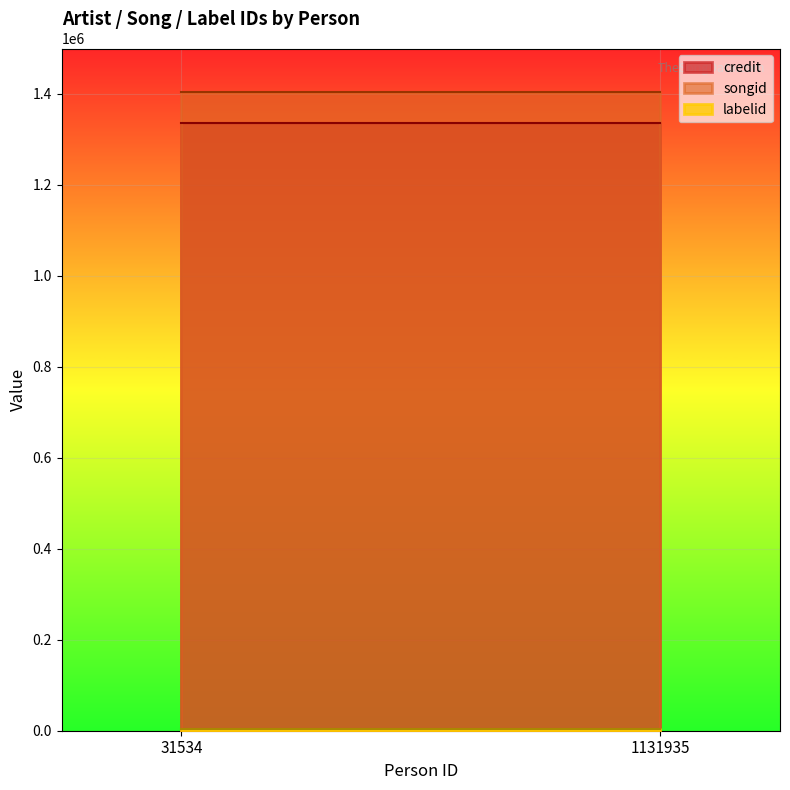

Which series has the largest total across all categories?

songid